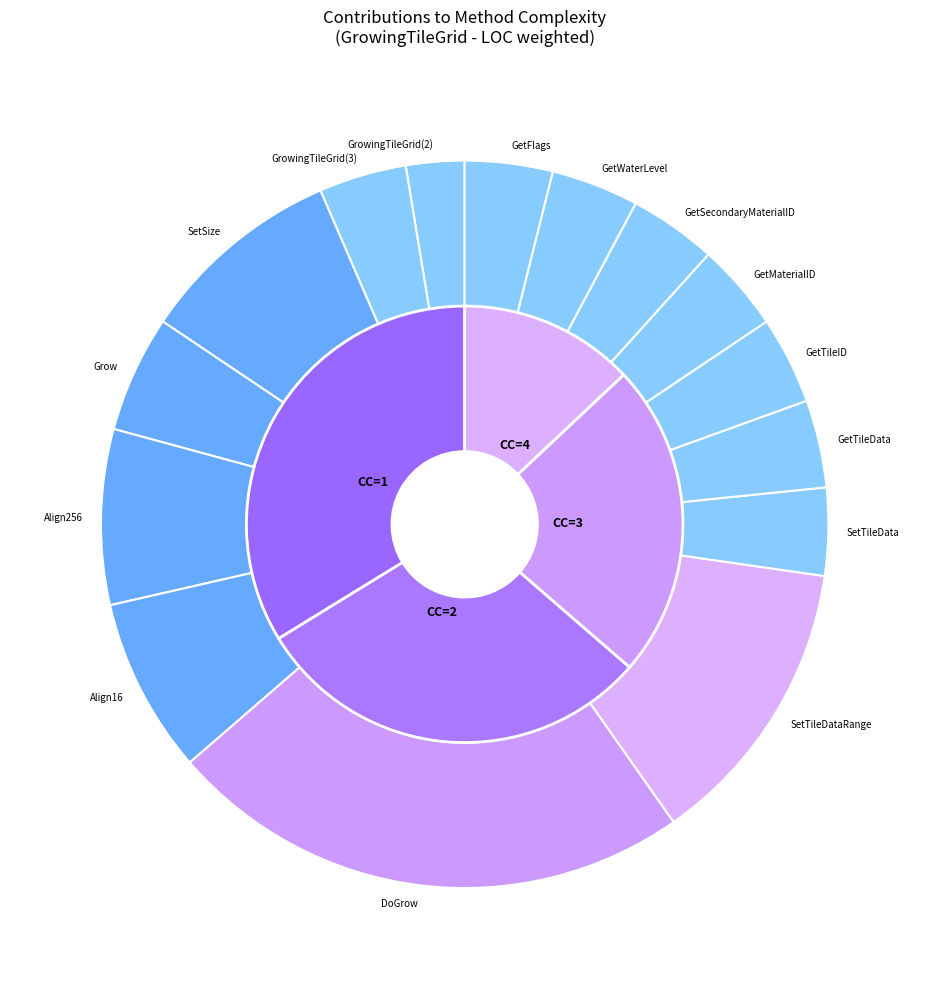

Is the sum of GrowingTileGrid(3) and SetTileData greater than half?

No